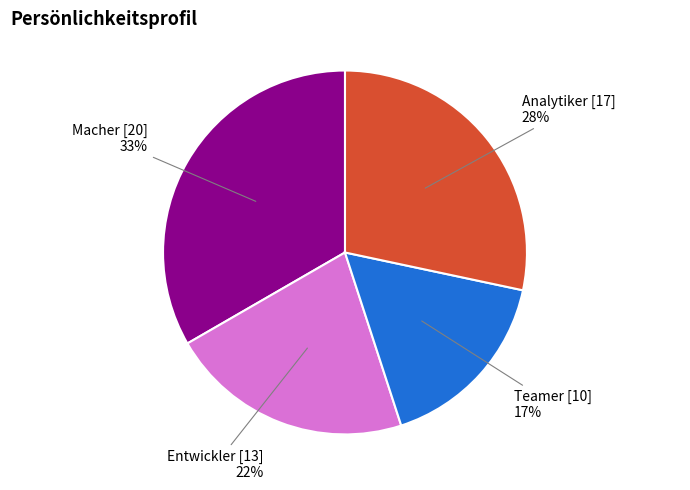

The Macher slice represents 40% of the pie. True or false?

False